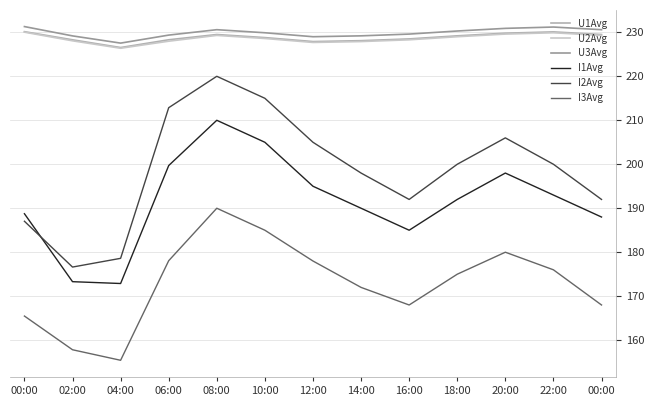

True or false: I2Avg and U3Avg cross at least once.

False